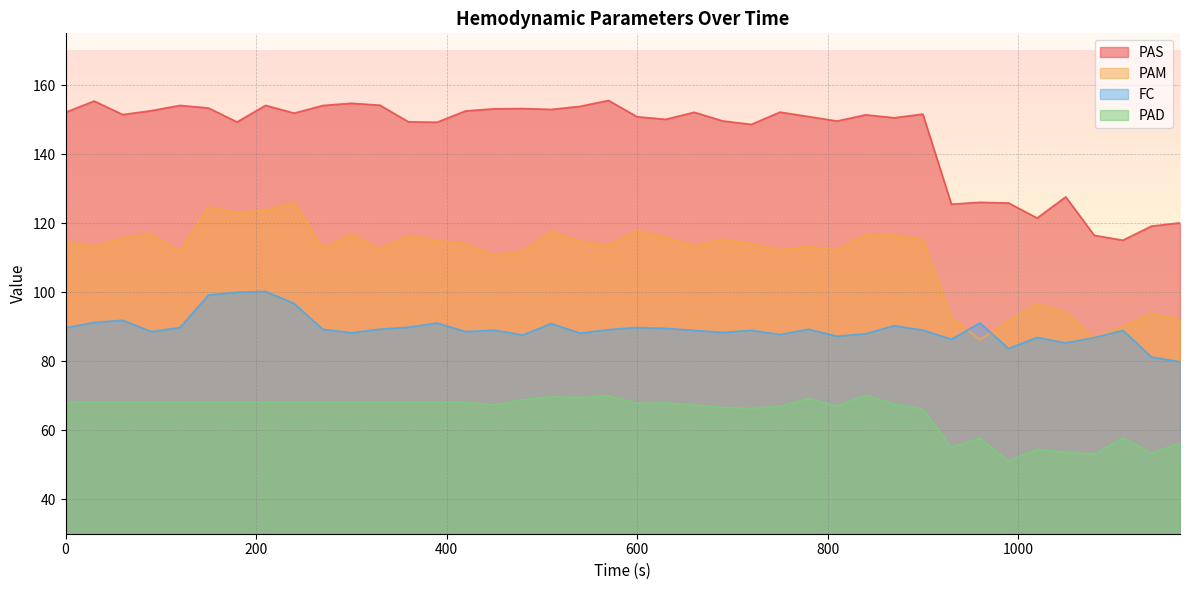

The PAM series shows 42.0 at 870. True or false?

False